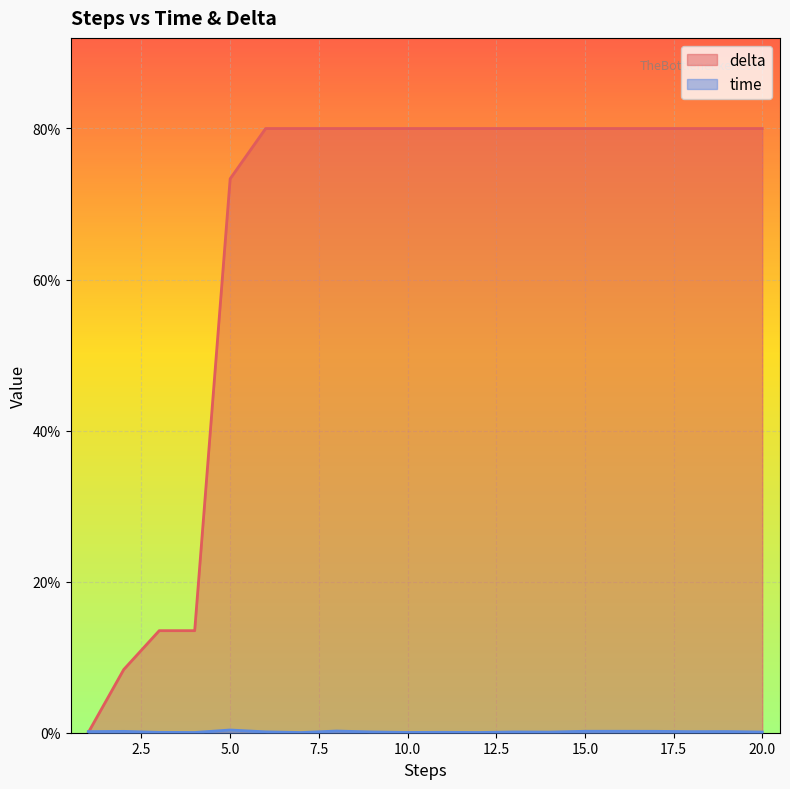

True or false: delta has more than 2 points higher than both neighbors.

False